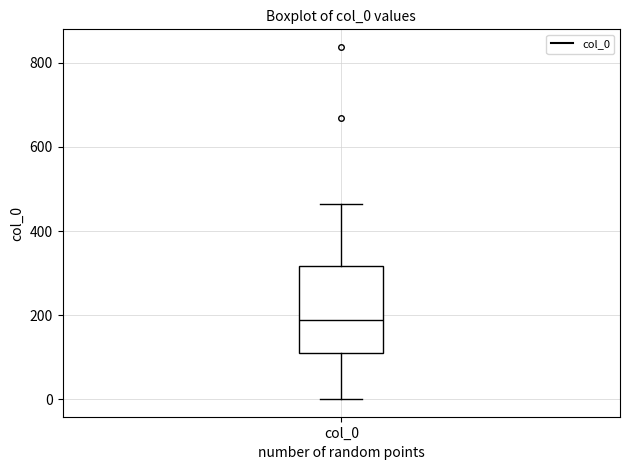

Where is the lower edge of the box for col_0 on the y-axis? The values are not printed on the chart, so give them approximately, as read against the axis.

100